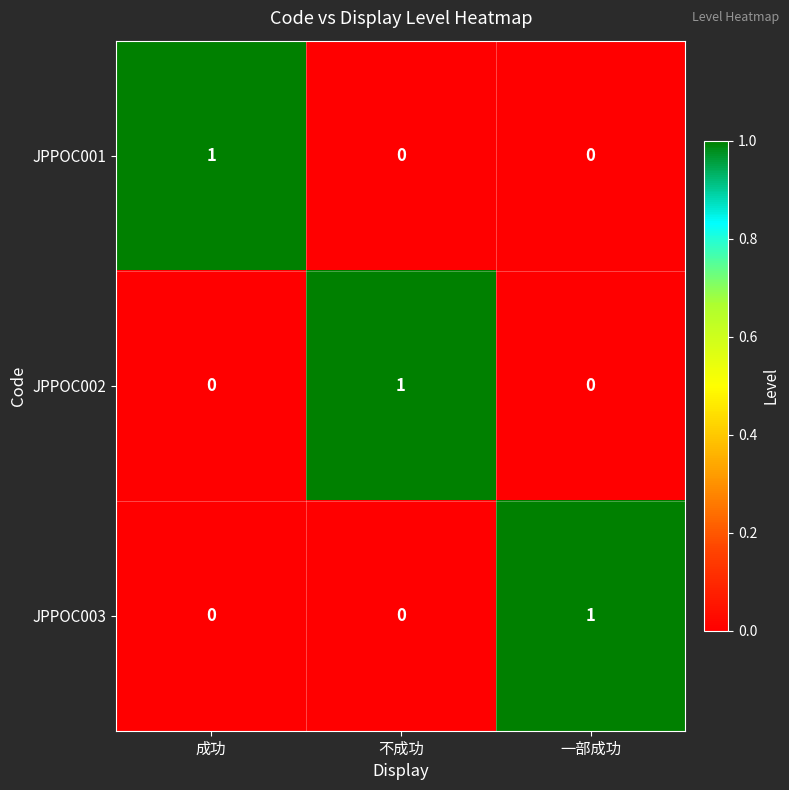

Count the JPPOC003 values in the range 0 to 1.

3